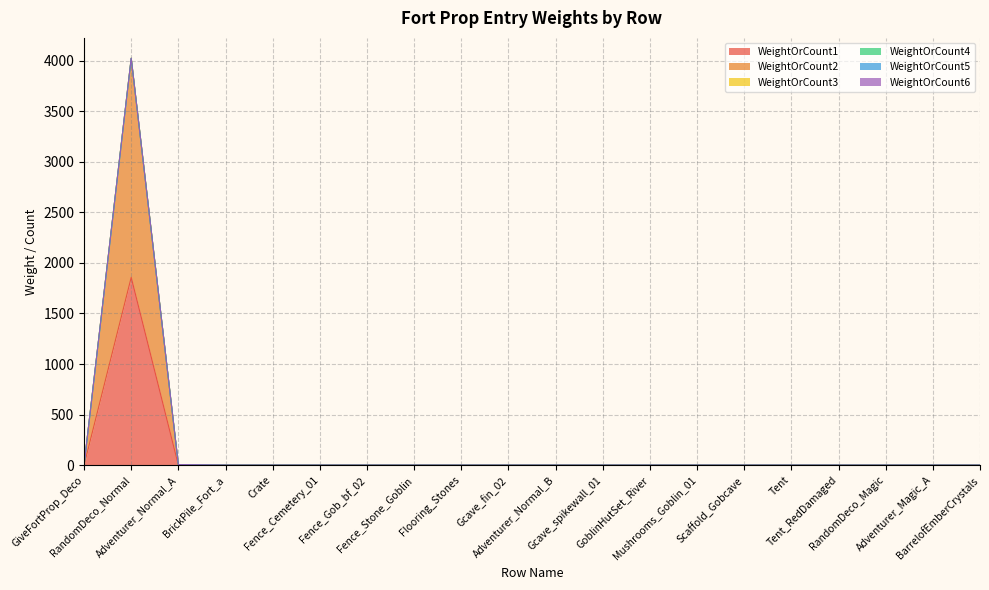

True or false: WeightOrCount3 and WeightOrCount1 intersect in this chart.

False